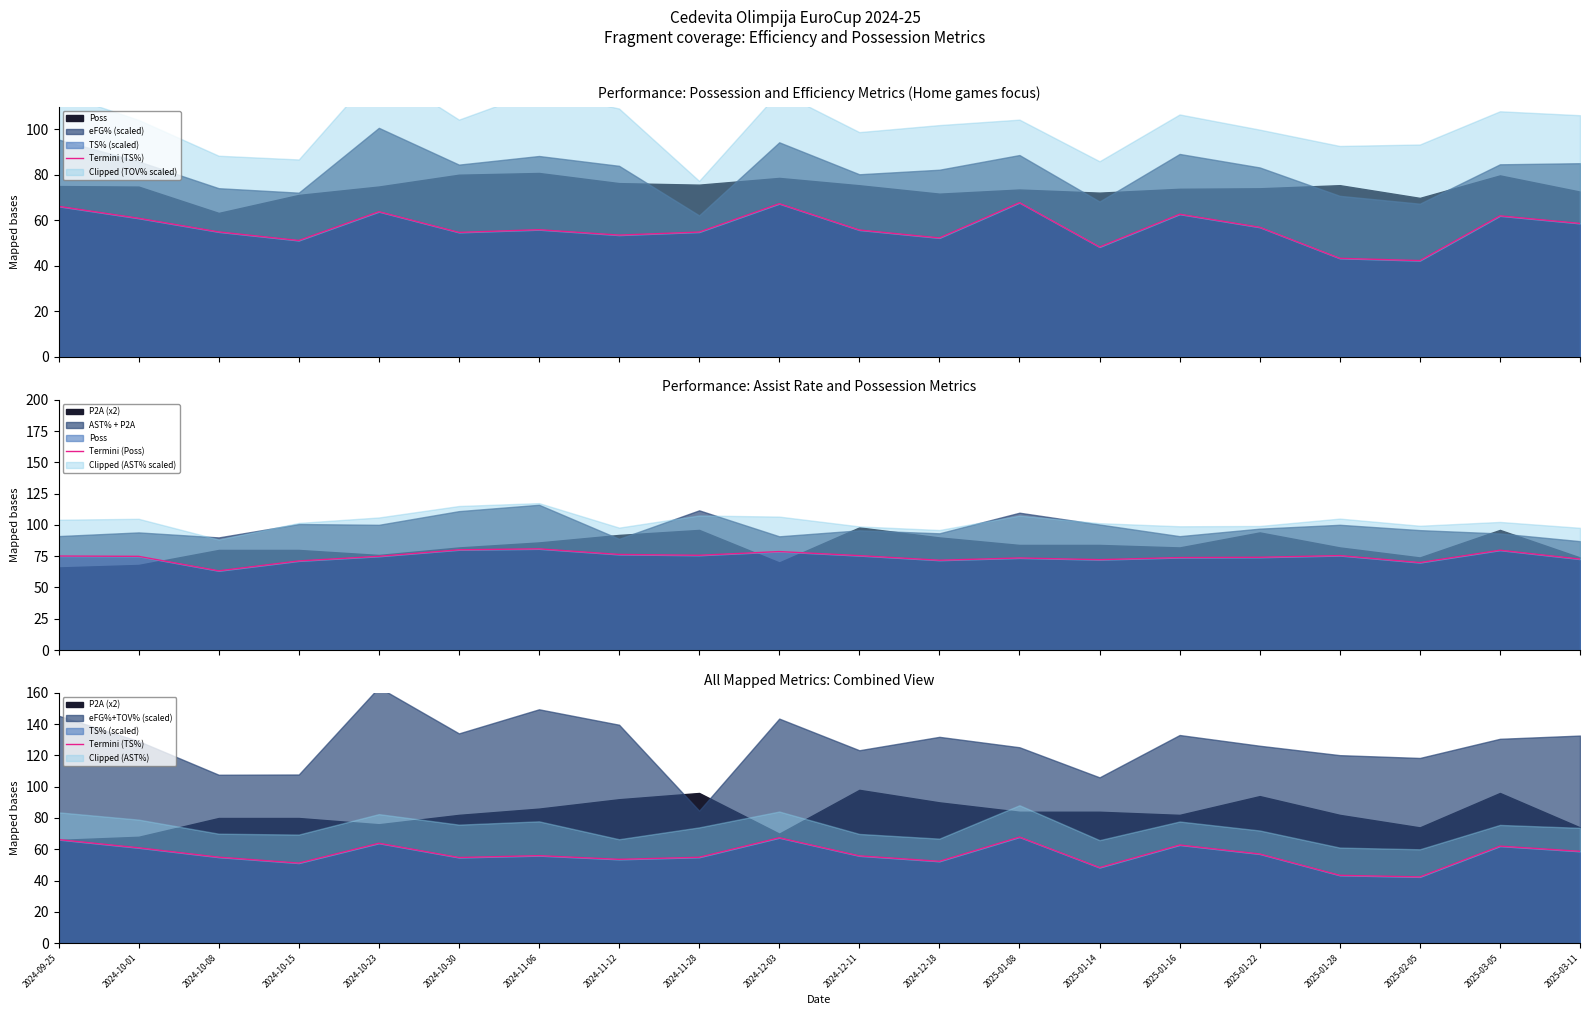

Is the value of Termini (Poss) at 2024-12-03 greater than the value of Termini (TS%) at 2025-02-05?

Yes